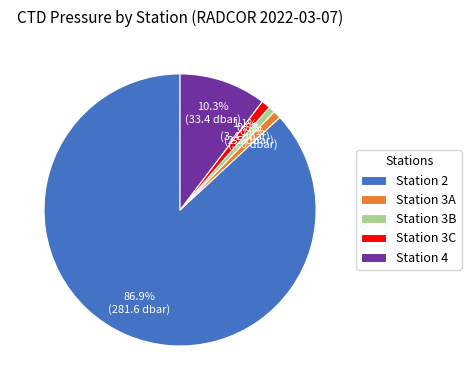

Which category accounts for the majority?

Station 2